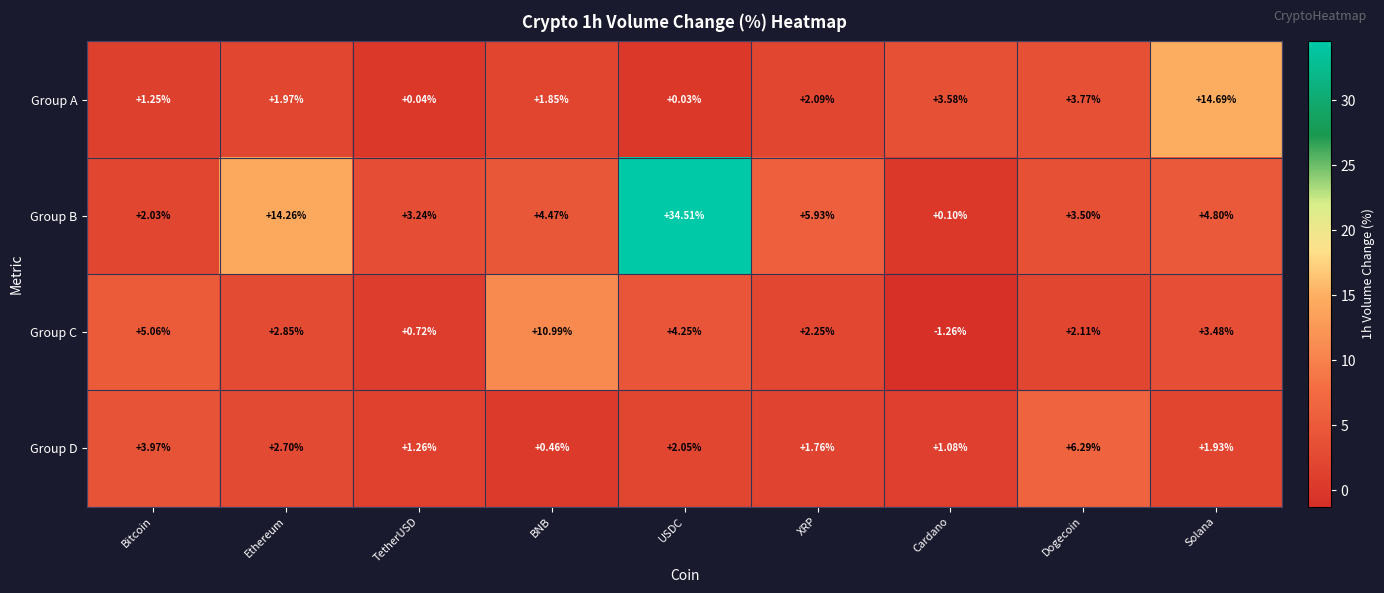

Rank the categories by Group A value from highest to lowest.

Solana, Dogecoin, Cardano, XRP, Ethereum, BNB, Bitcoin, TetherUSD, USDC